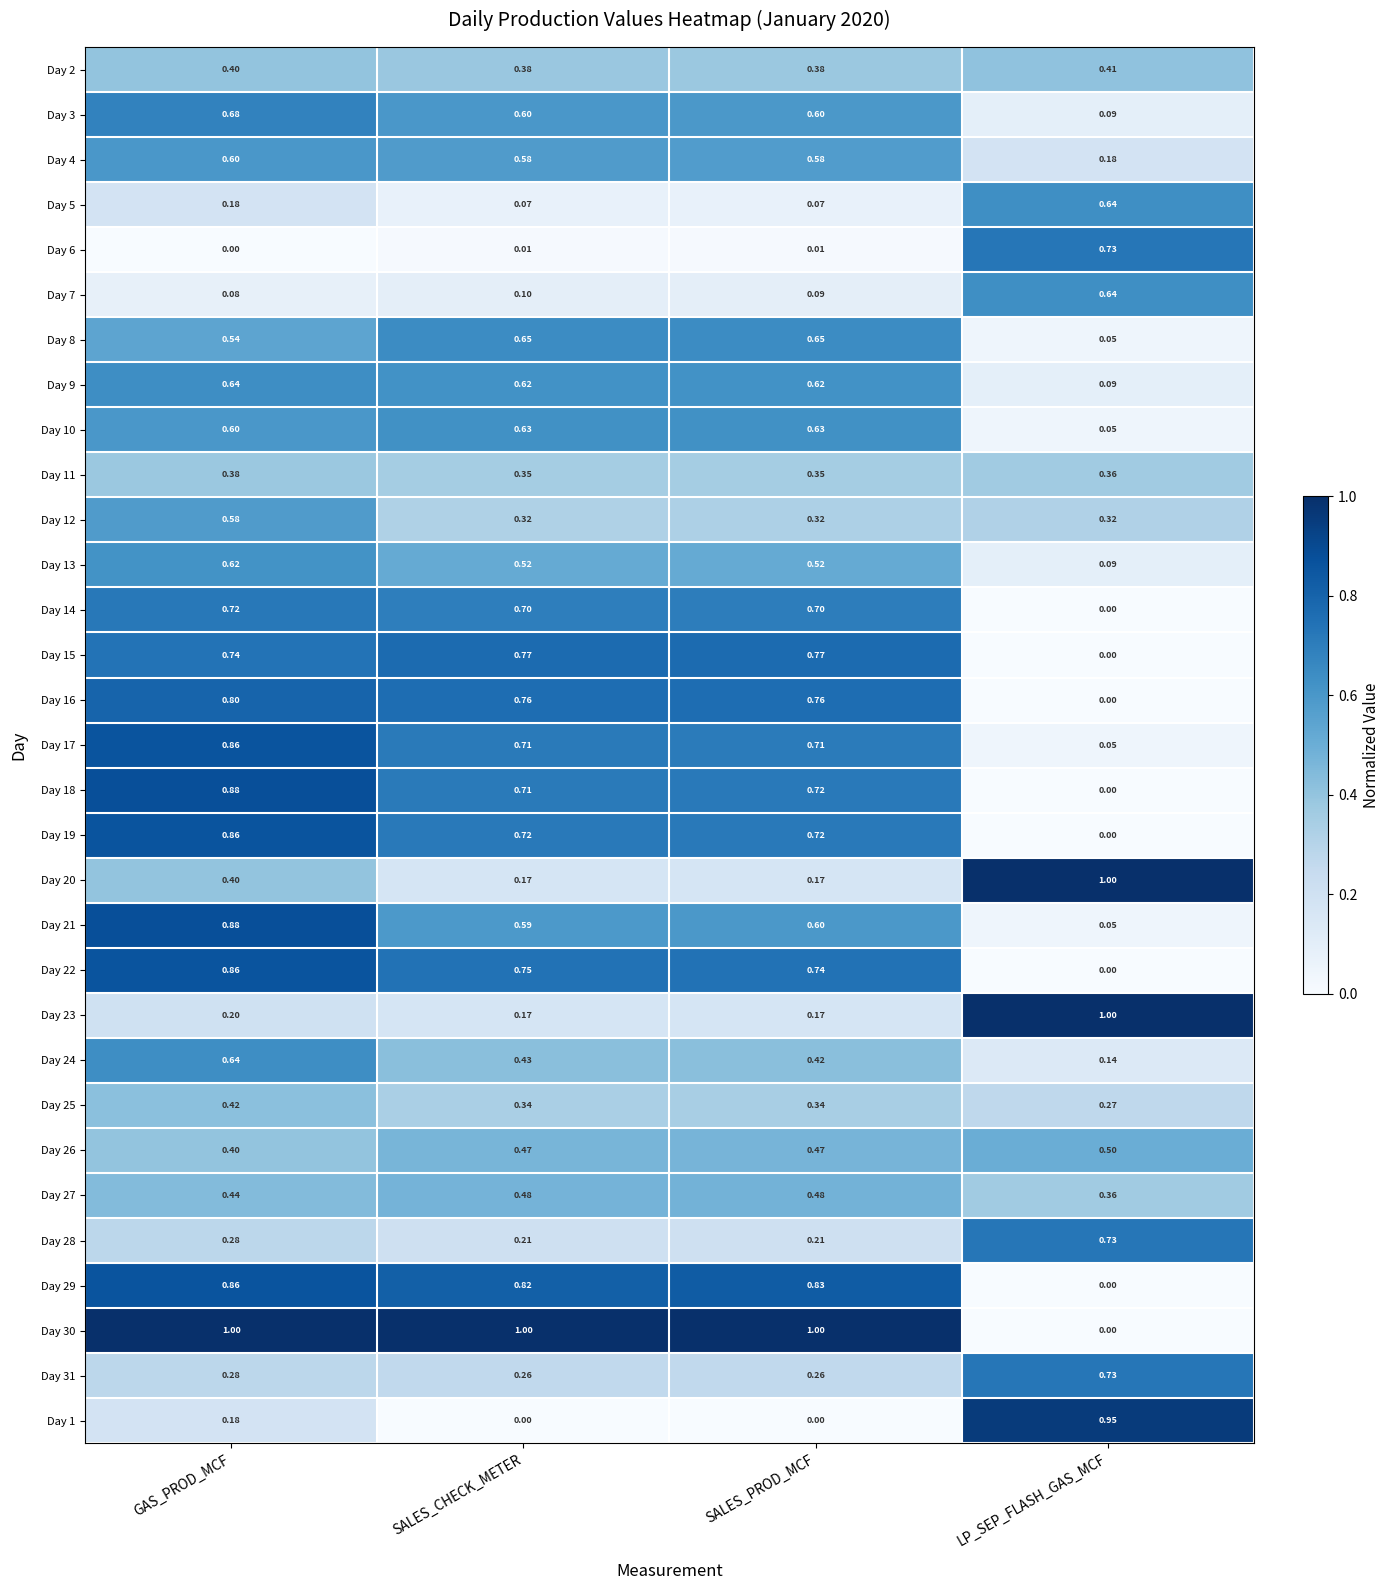

Which category has the lowest value in the Day 19 series?

LP_SEP_FLASH_GAS_MCF